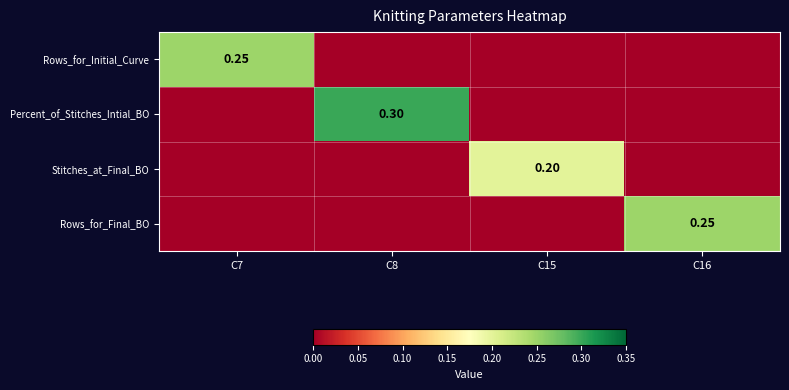

The value of Stitches_at_Final_BO at C15 is 0.2. True or false?

True